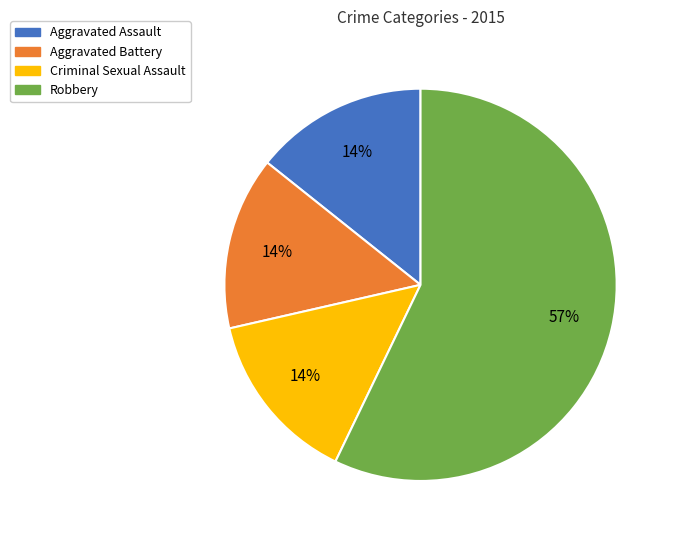

Which has a higher value, Robbery or Criminal Sexual Assault?

Robbery